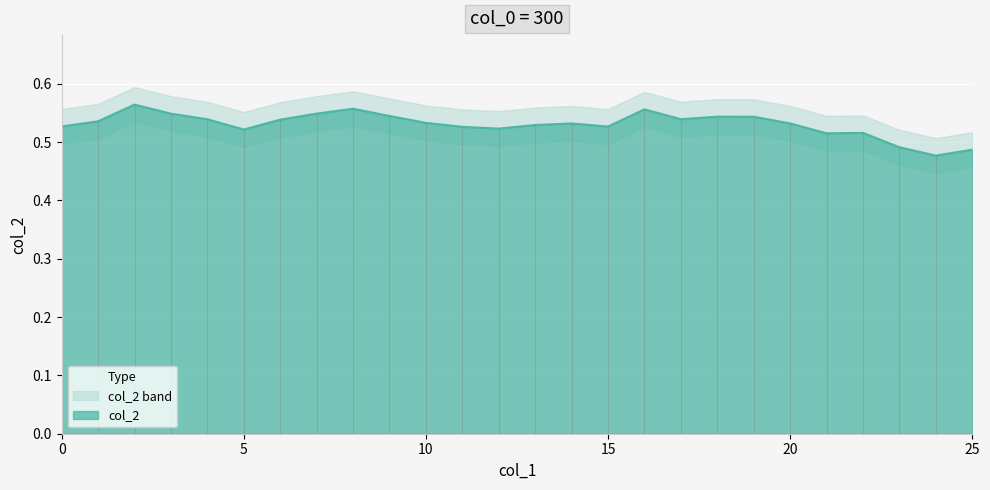

How many interior local valleys (lower than both neighbors) does the data have?

6